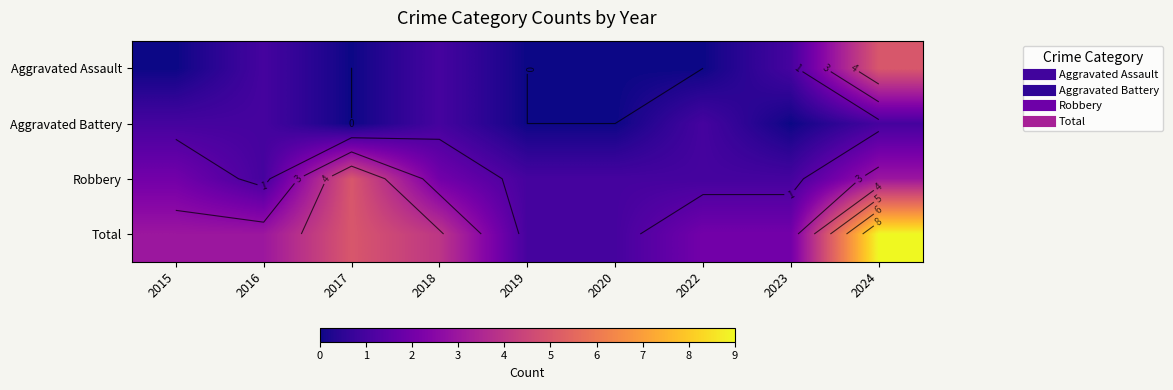

What is the difference between the second highest and second lowest values in the Total series?

4